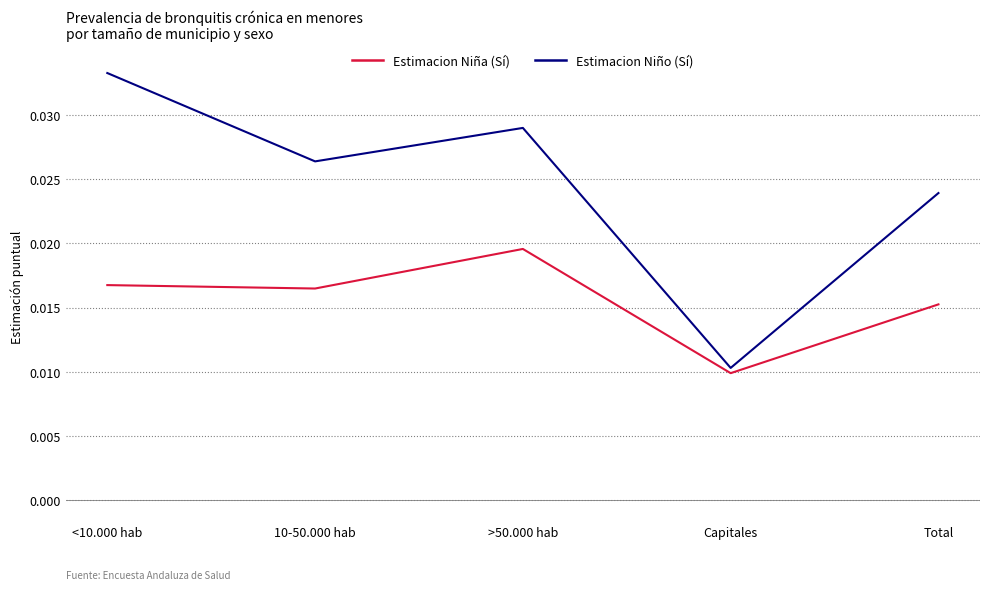

What are all the series names shown in the legend?

Estimacion Niña (Sí), Estimacion Niño (Sí)